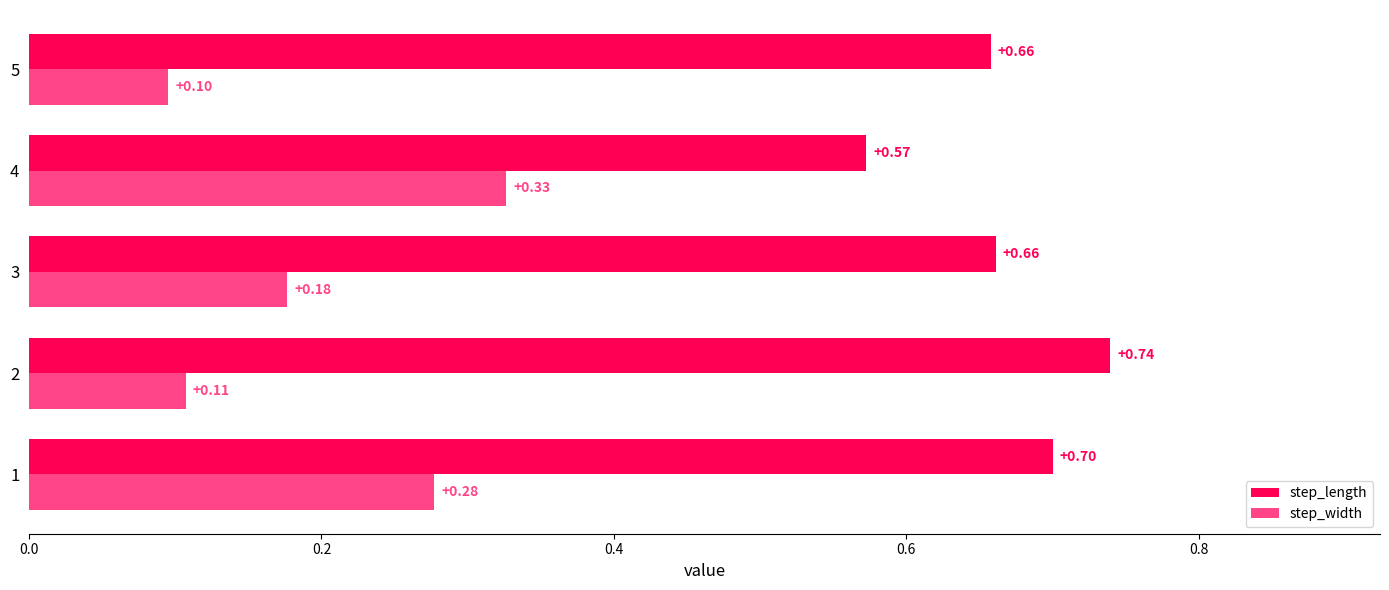

What is the difference between the highest and lowest values at 1?

0.4